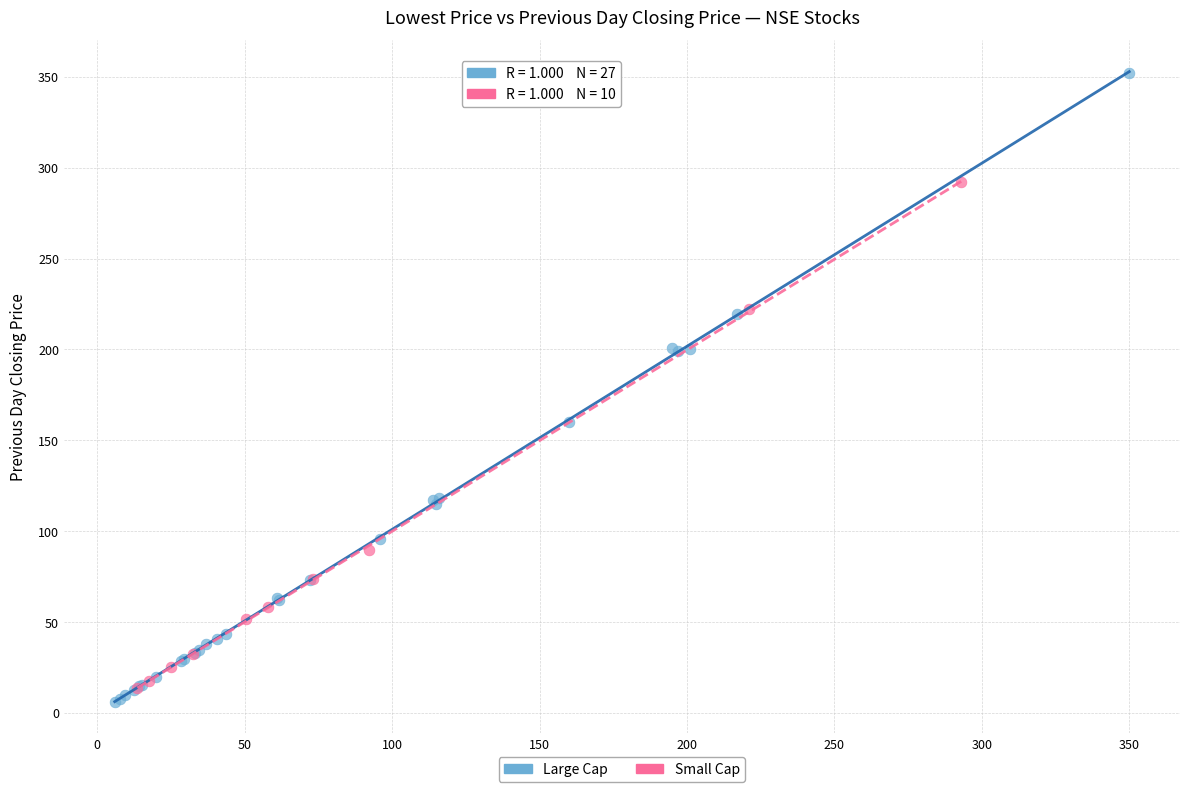

Which series contains the lowest Y value?

Large Cap